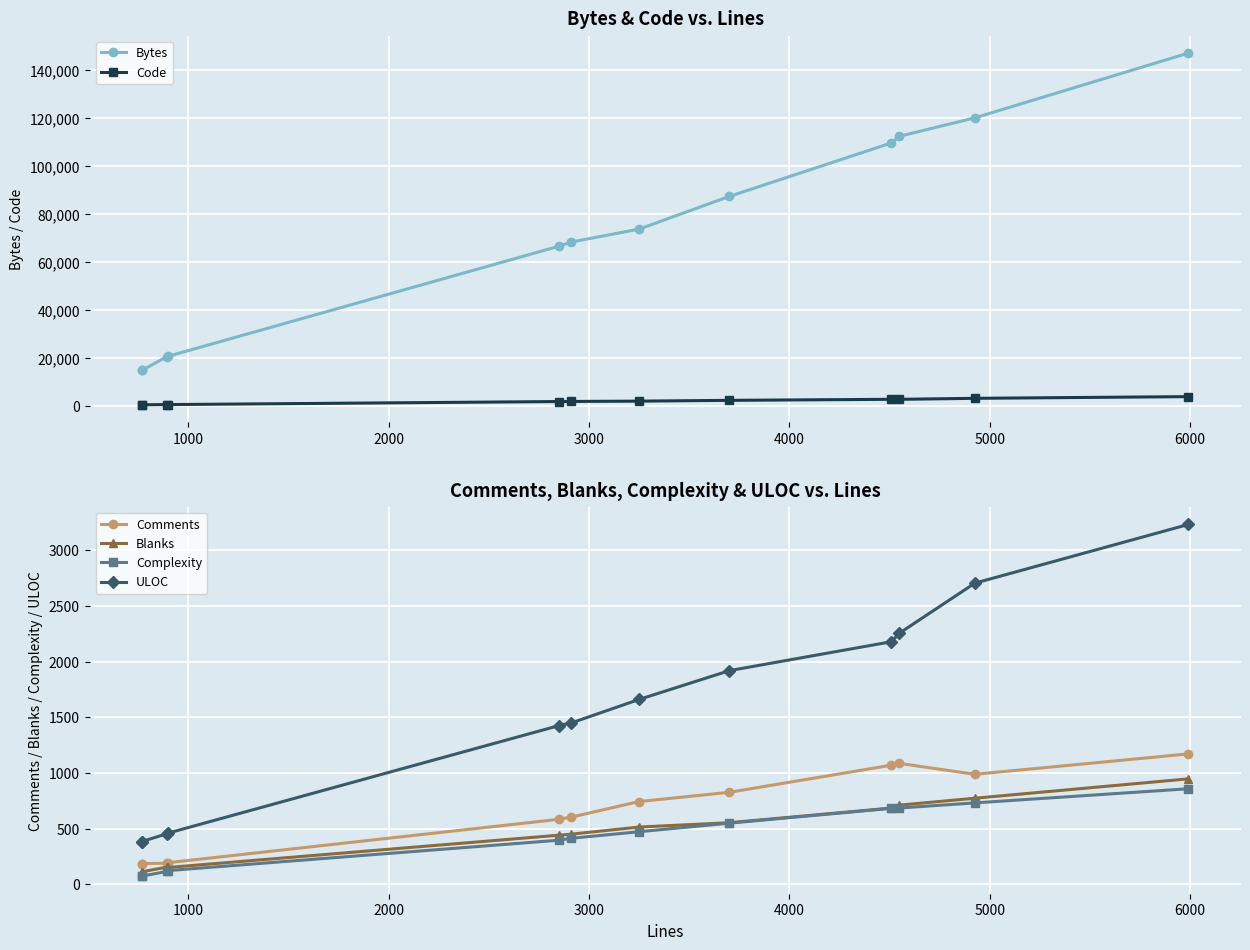

Is this an area chart (filled region under the line)?

No